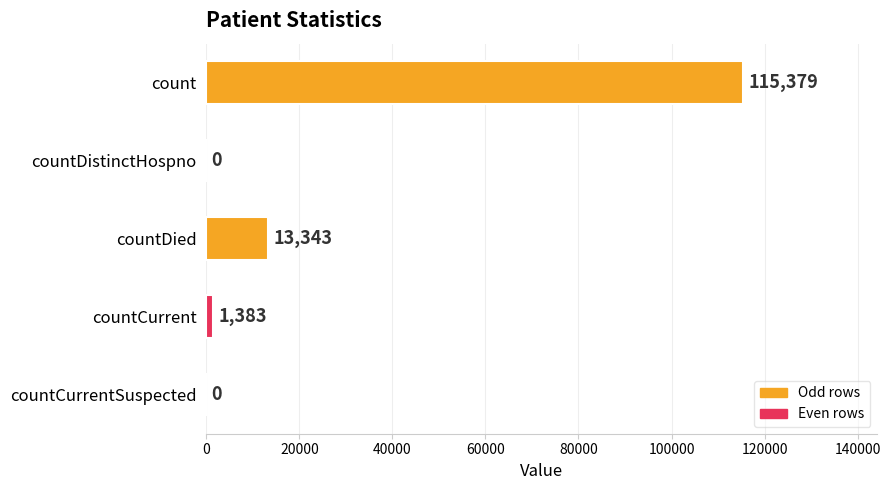

How many values are above zero?

3